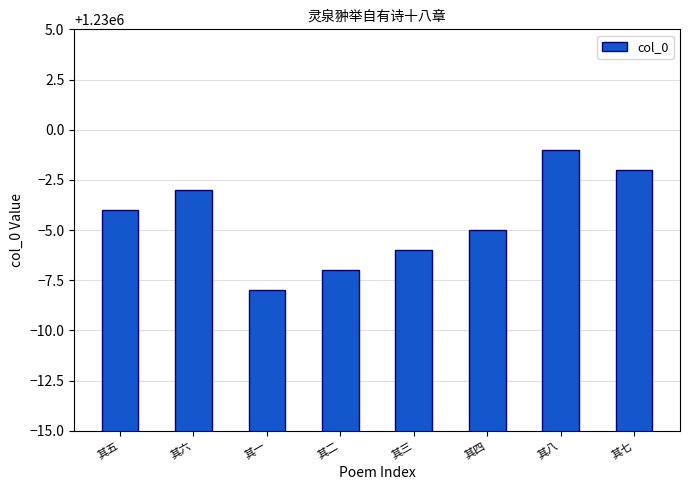

List the labels in order of value, largest first.

其八, 其七, 其六, 其五, 其四, 其三, 其二, 其一